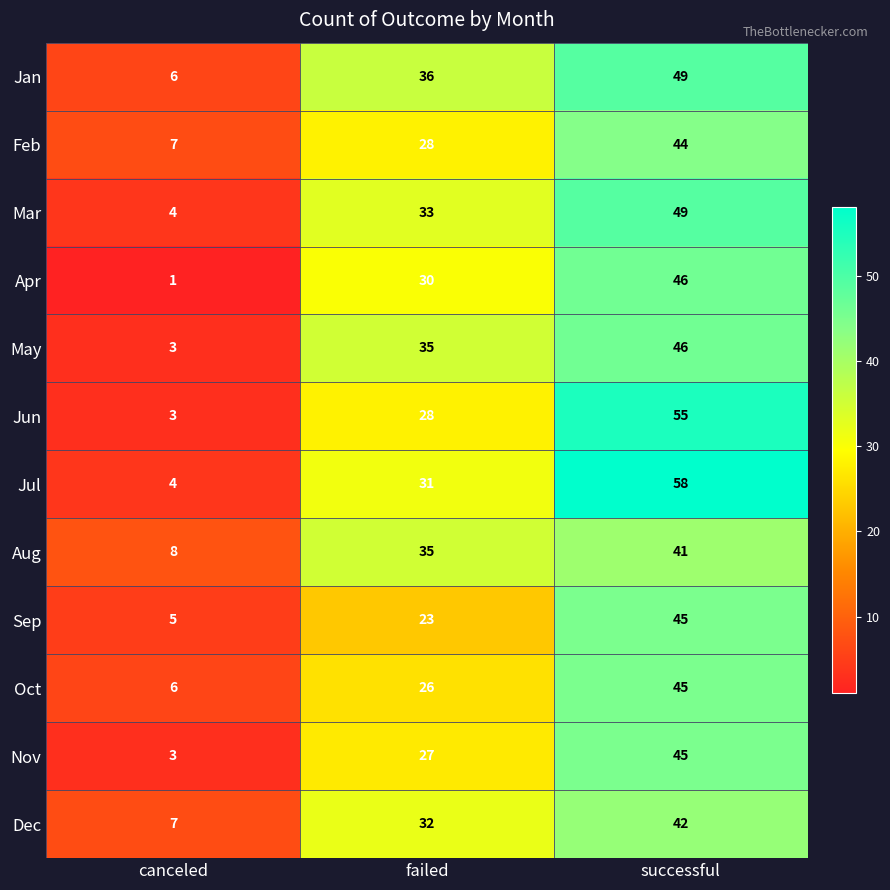

Where is May nearest to the value 24?

failed